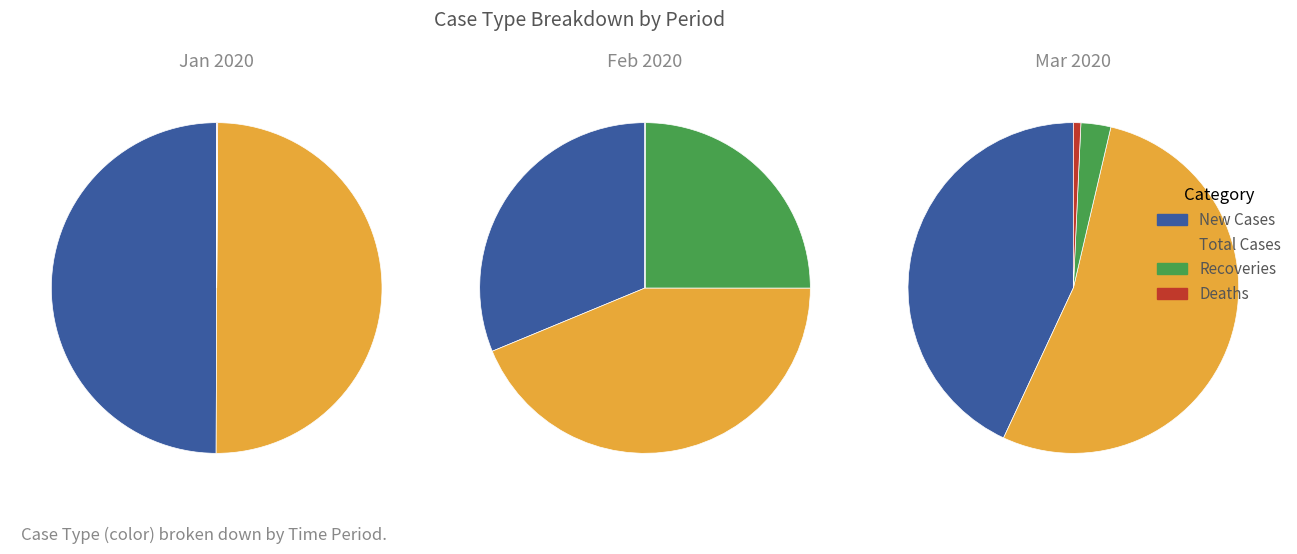

At 2020-03-14, list the series in order from largest to smallest.

Total Cases, New Cases, Recoveries